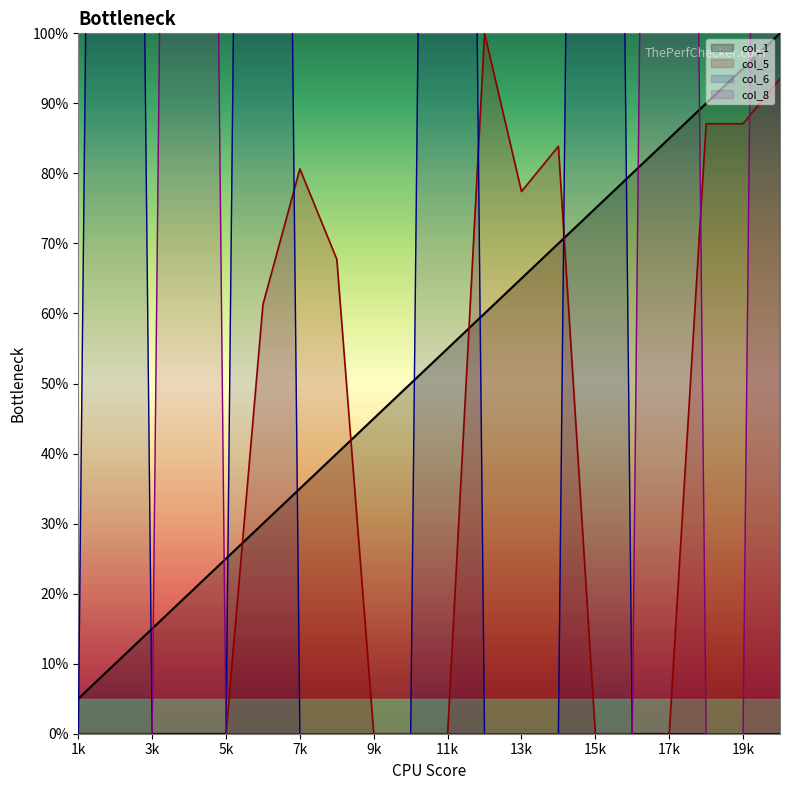

True or false: col_1 and col_8 intersect in this chart.

True